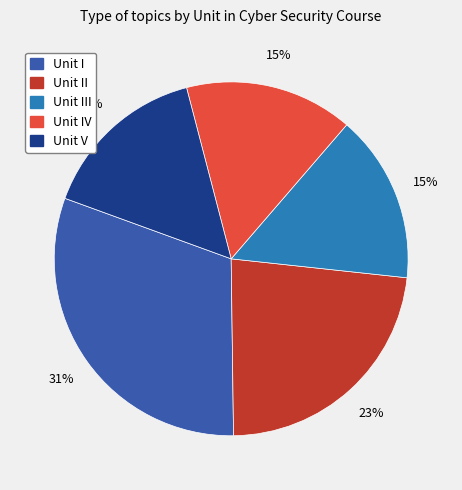

Is there a majority slice in this chart?

No